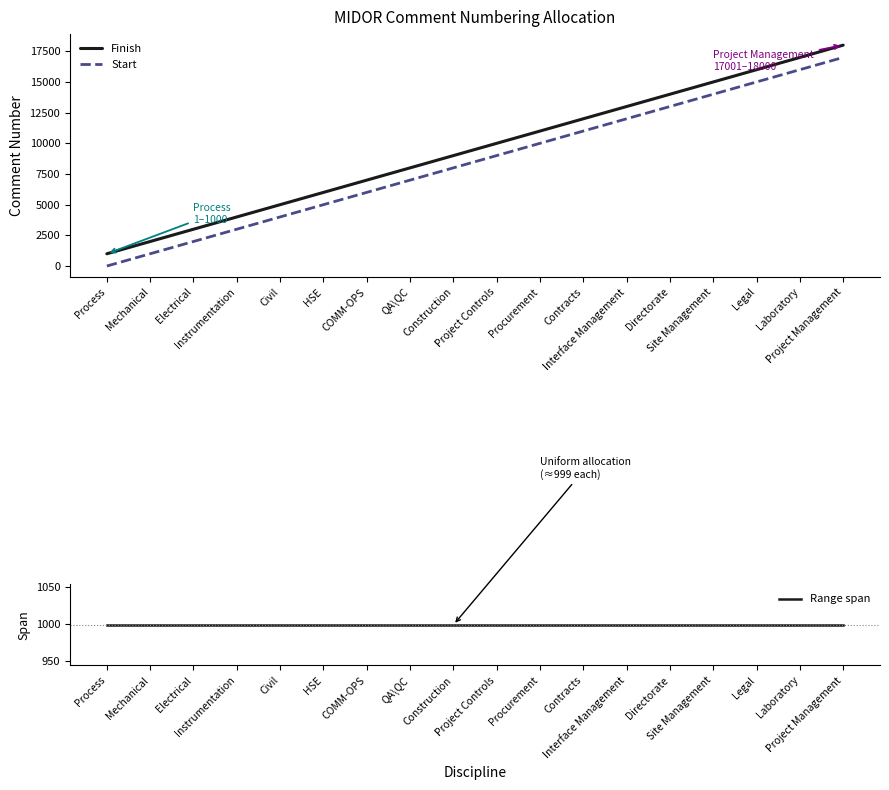

True or false: Finish and Range span cross at least once.

False